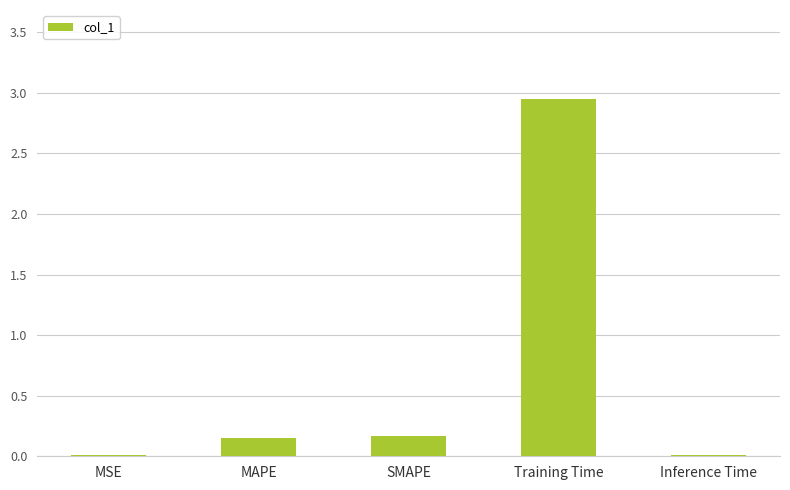

Is it true that the value at MSE is 0.0?

True